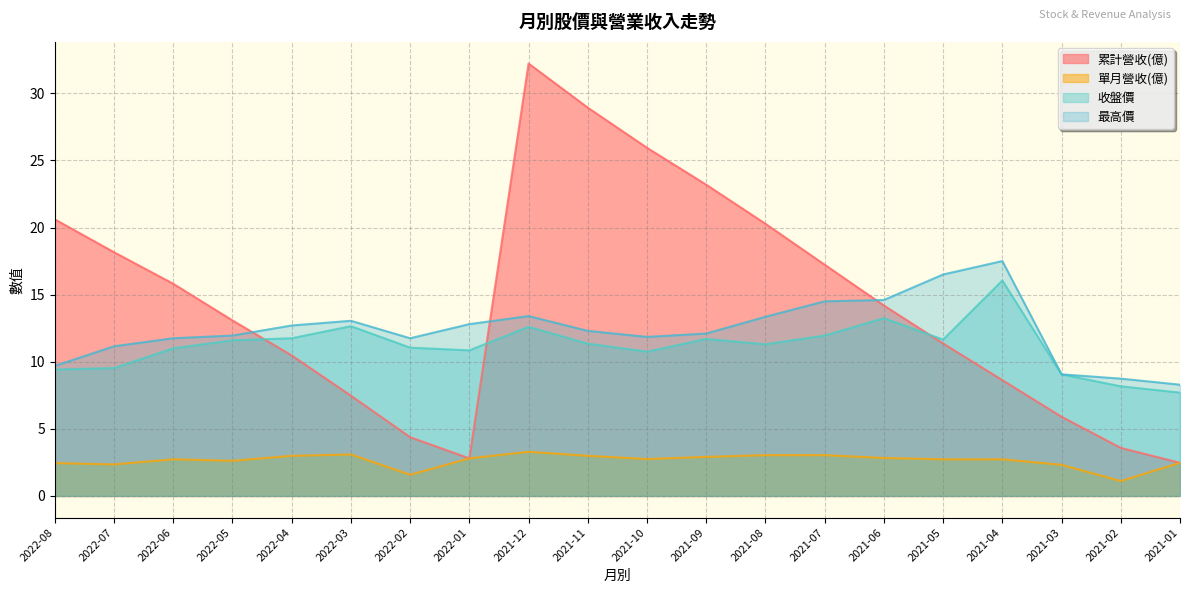

How many values in the 累計營收(億) series exceed 14?

10